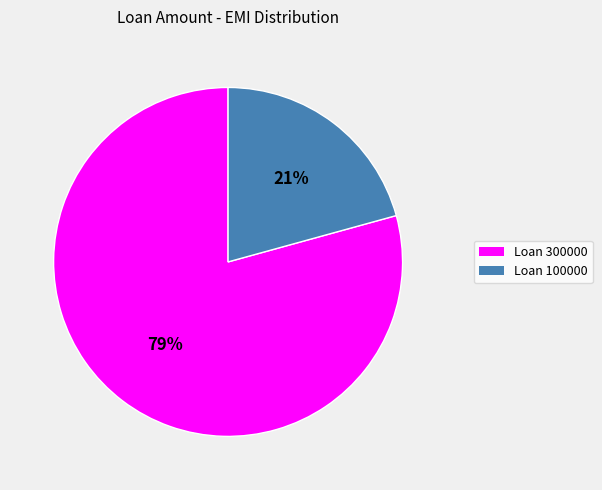

Is there any slice that represents more than half of the pie?

Yes